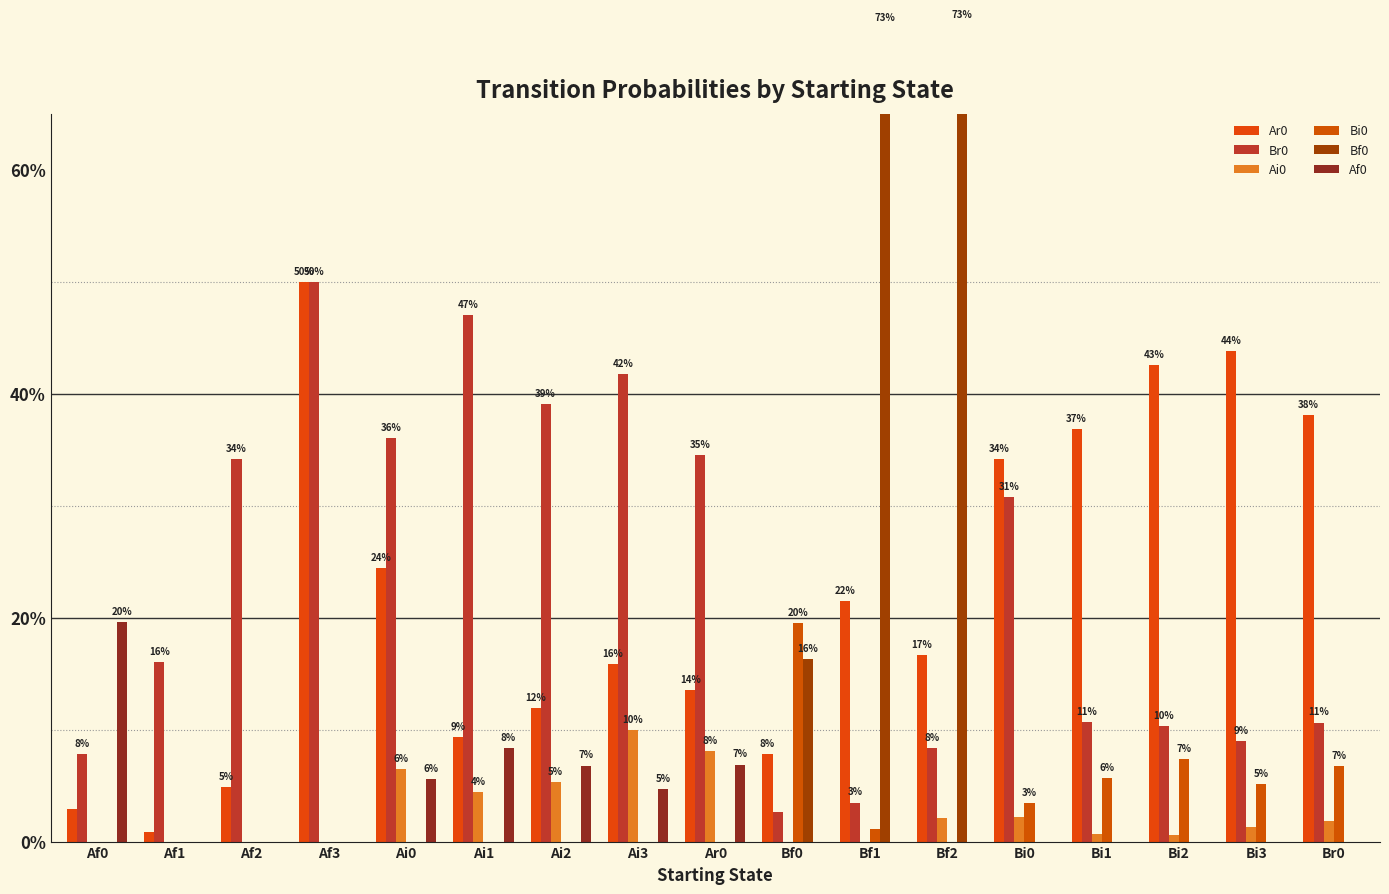

Does the chart contain any negative values?

No